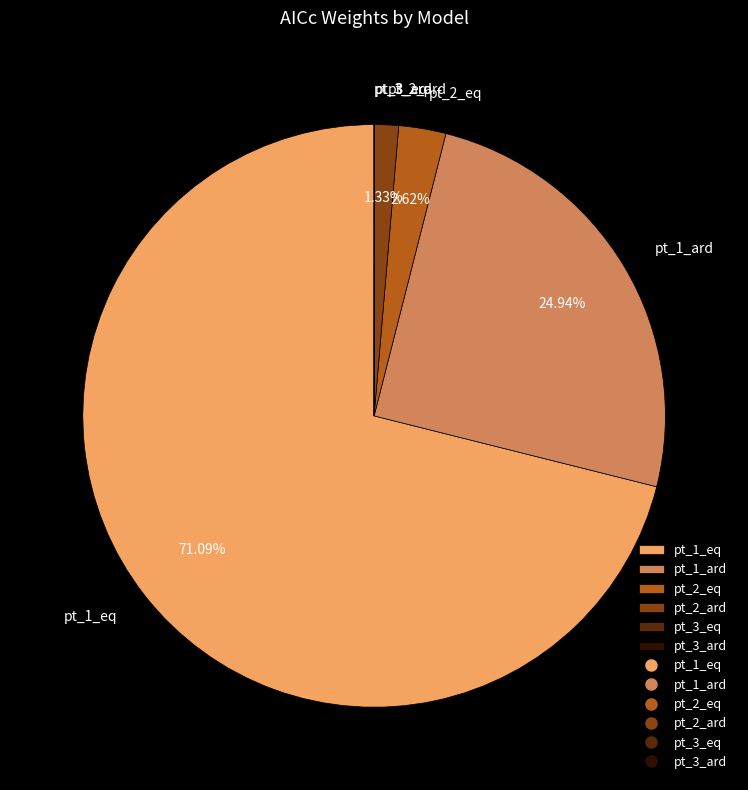

Which slice is the largest?

pt_1_eq